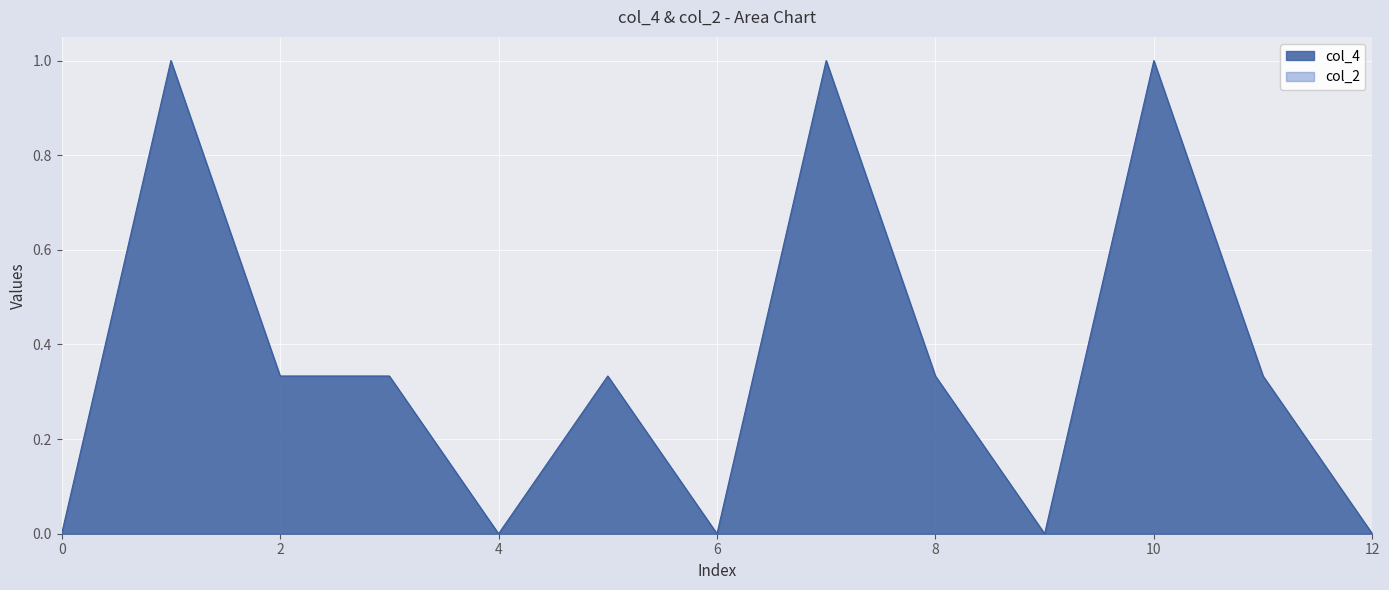

Is it true that col_4 equals -0.5 at 6?

False